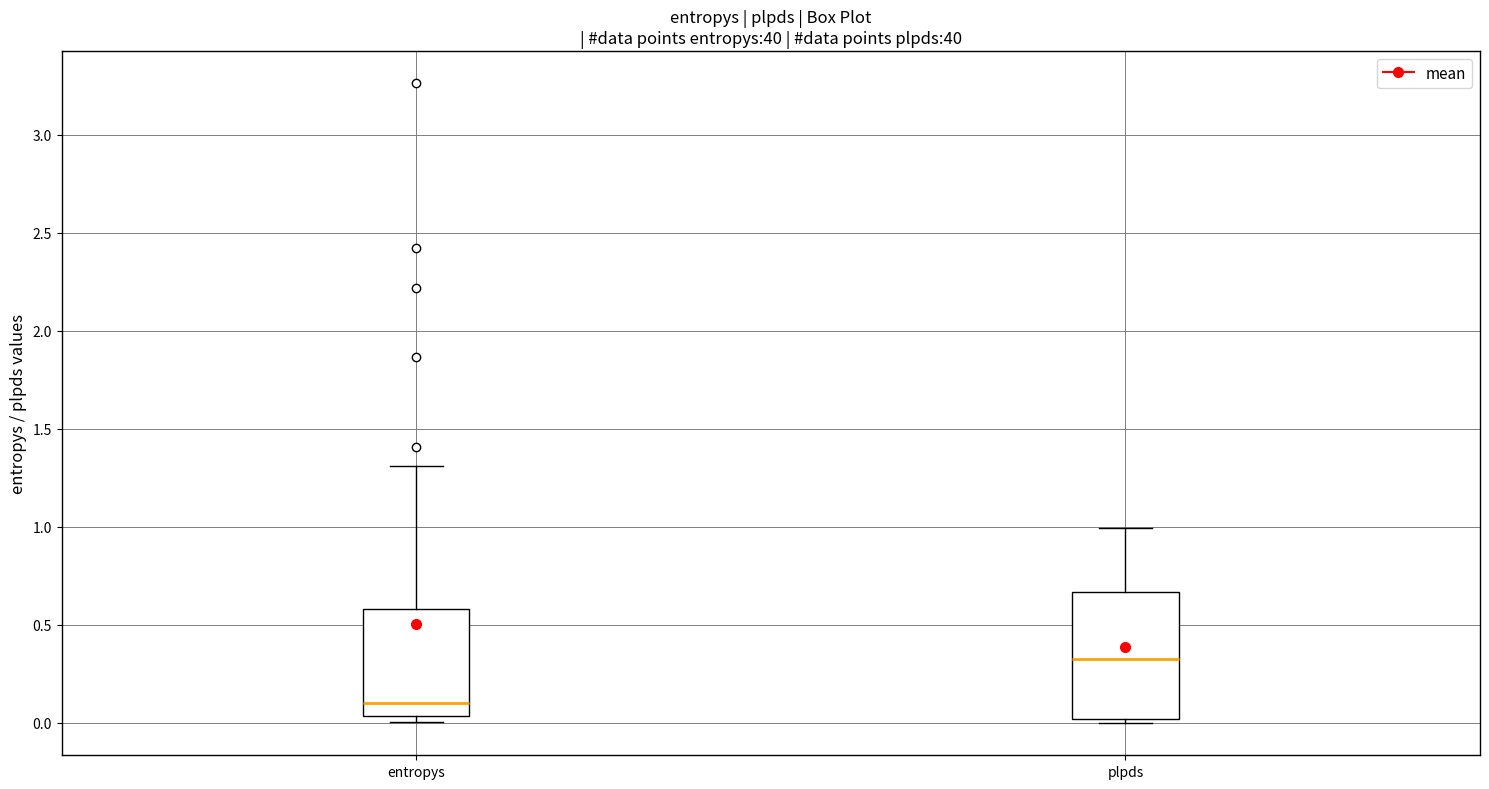

Which box's median line is the lowest?

entropys